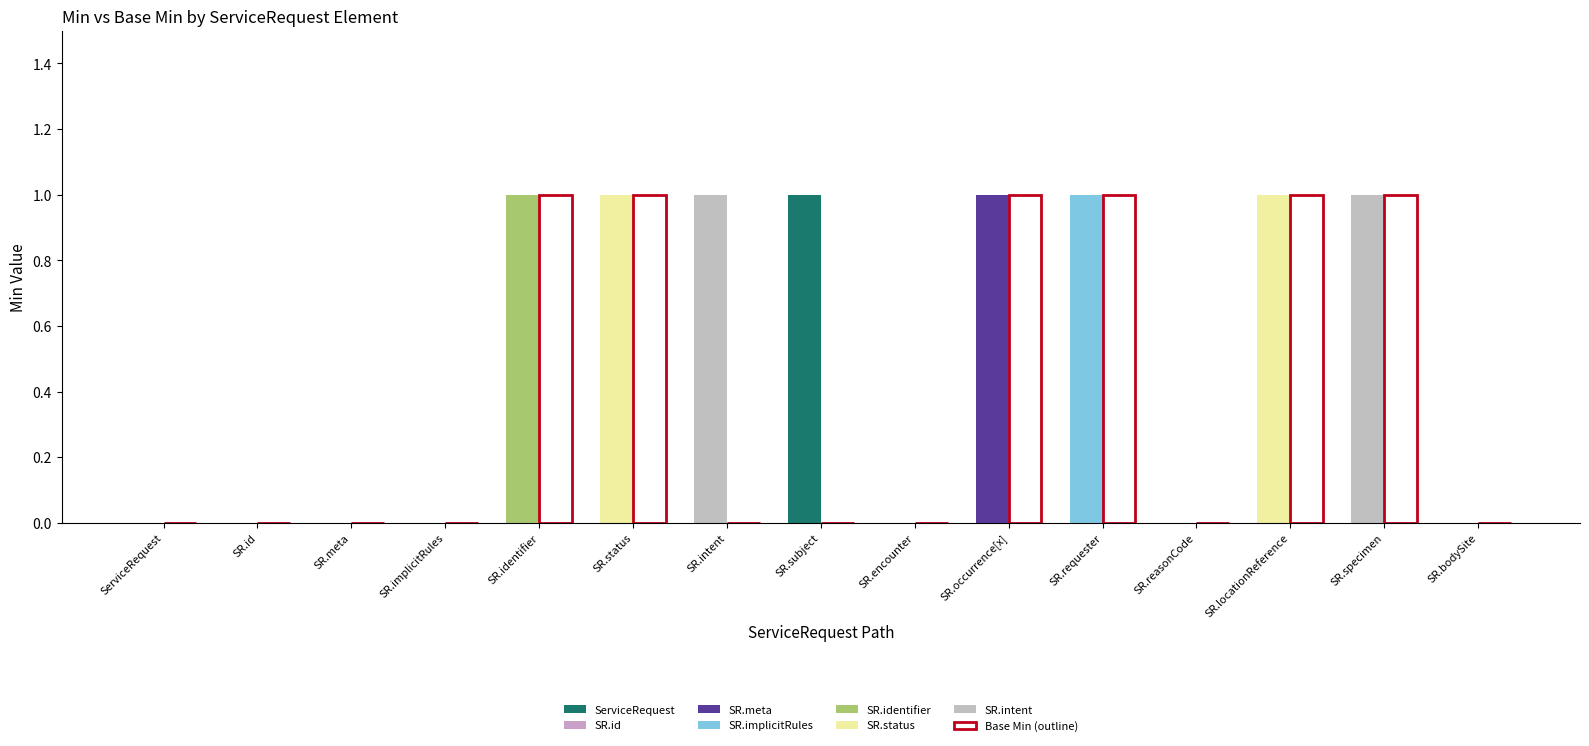

At which label is Base Min closest to 0?

ServiceRequest